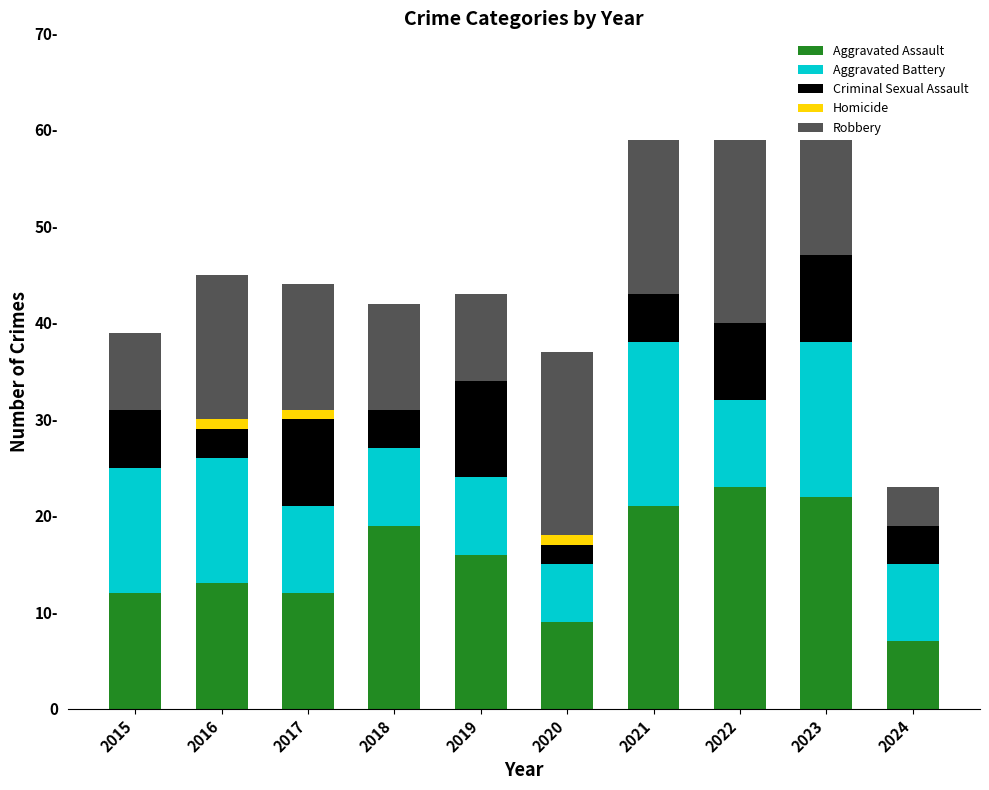

What are all the series names shown in the legend?

Aggravated Assault, Aggravated Battery, Criminal Sexual Assault, Homicide, Robbery